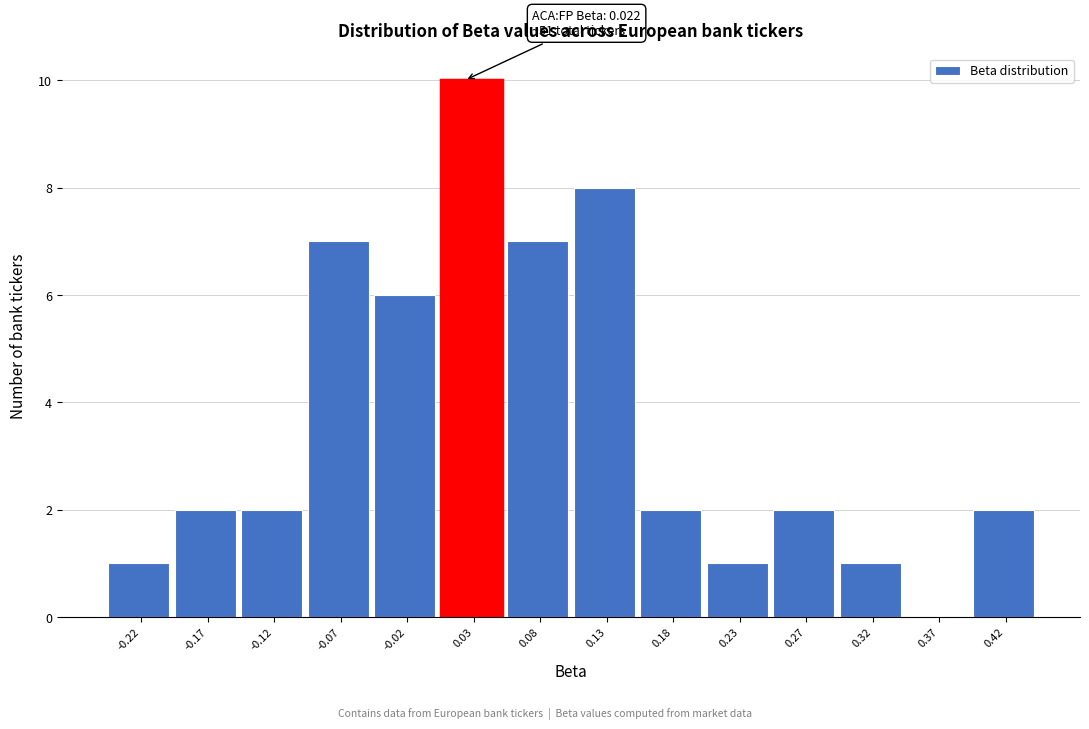

Over which range of the x-axis is the bar tallest?

0.005 to 0.055